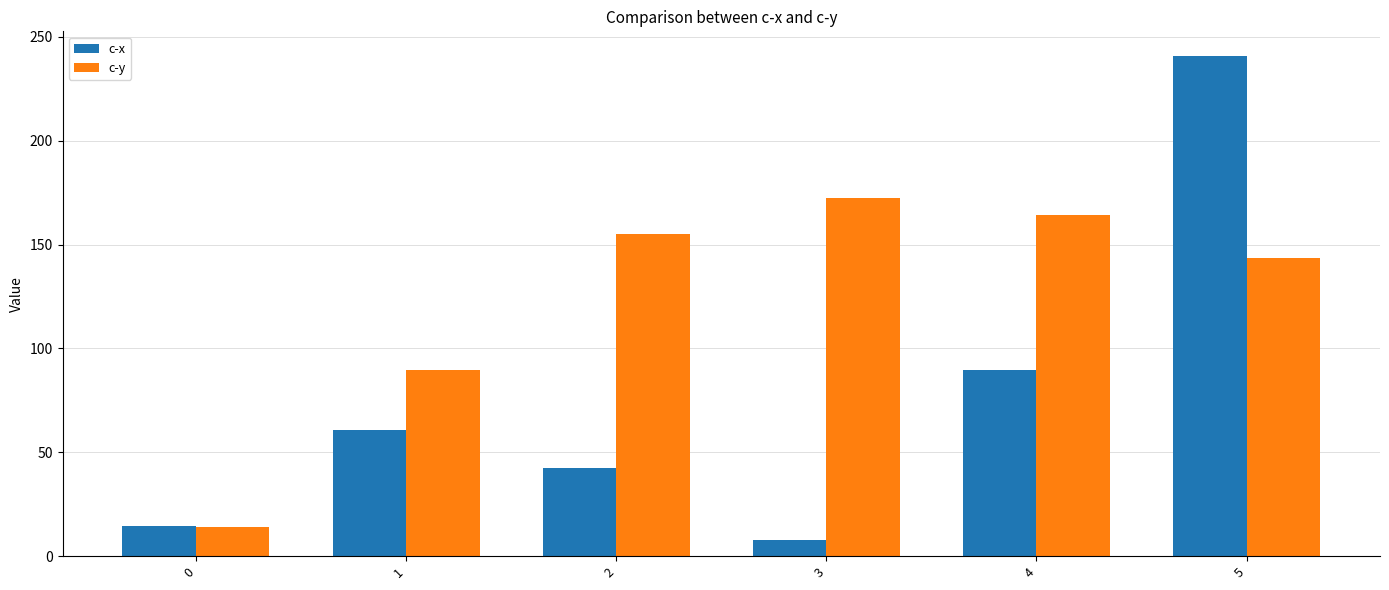

The c-y series shows 23.6 at 0. True or false?

False